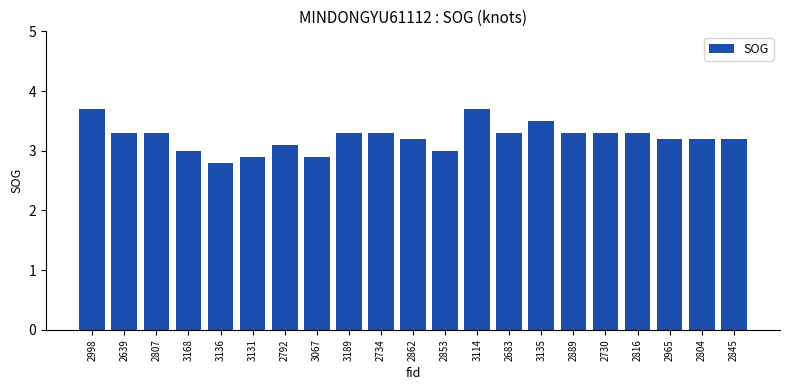

What is the ratio of the value at 3131 to the value at 3114?

0.8